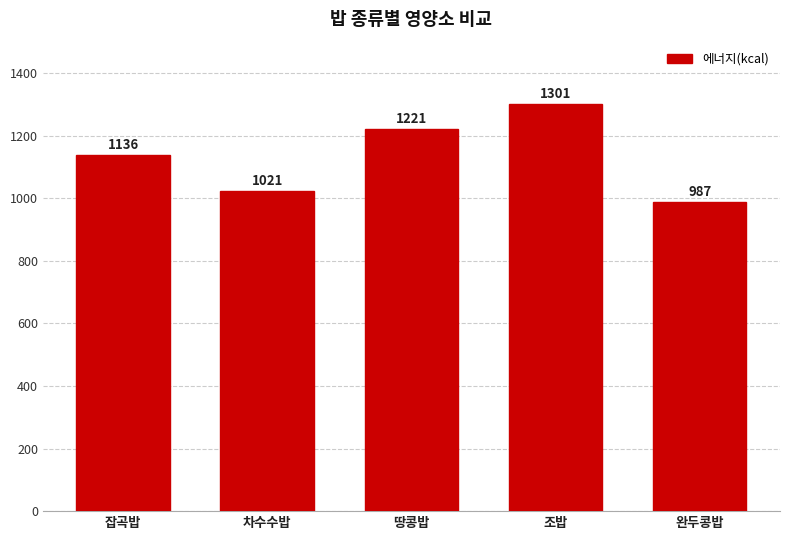

What is the label of the 3rd bar from the right?

땅콩밥